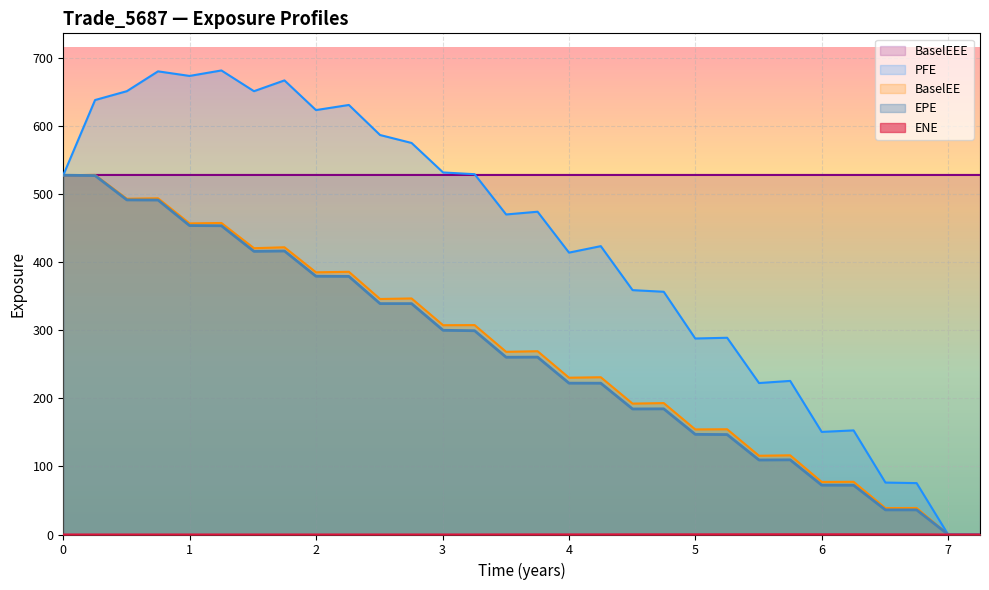

Which series has the largest range (max minus min)?

PFE